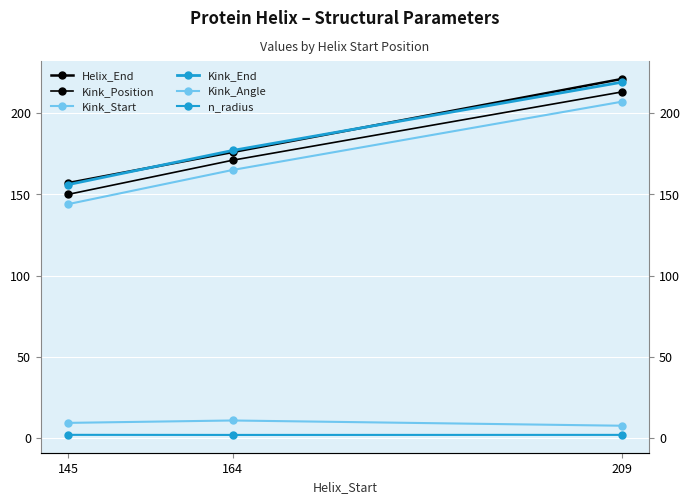

How many values in the Kink_Angle series exceed 9?

2